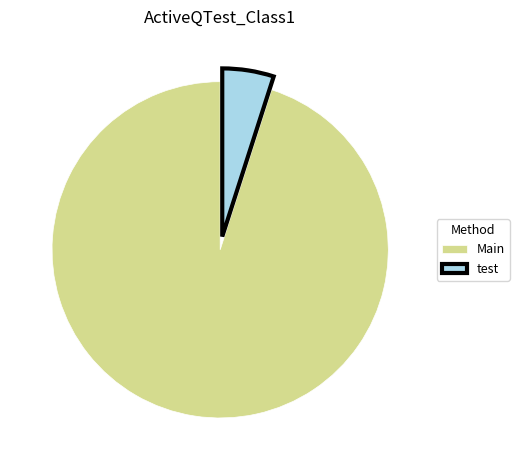

Approximately how many times larger is the value at test compared to Main?

0.1